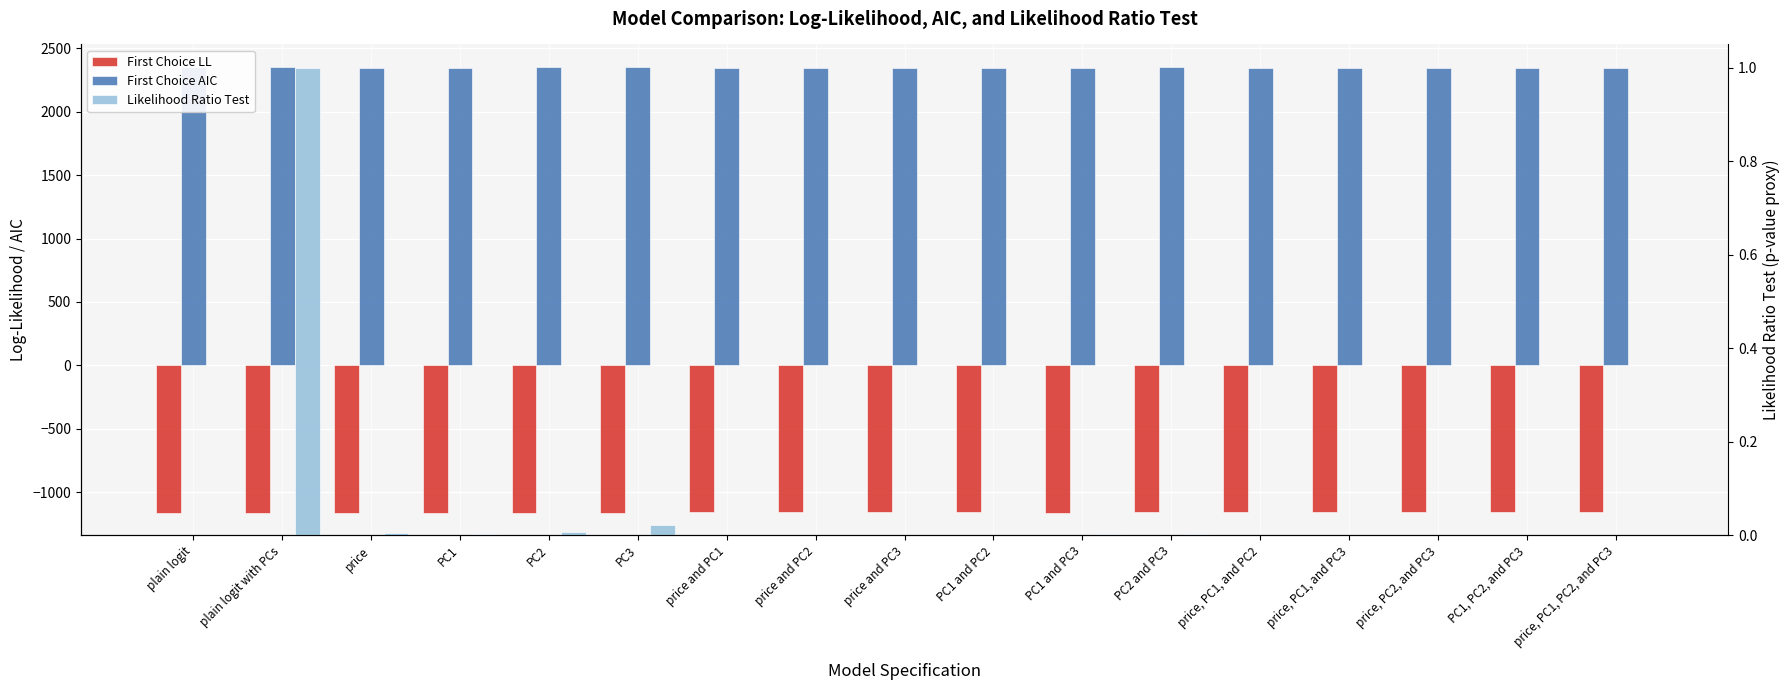

What is the average value of the First Choice AIC series?

2347.9